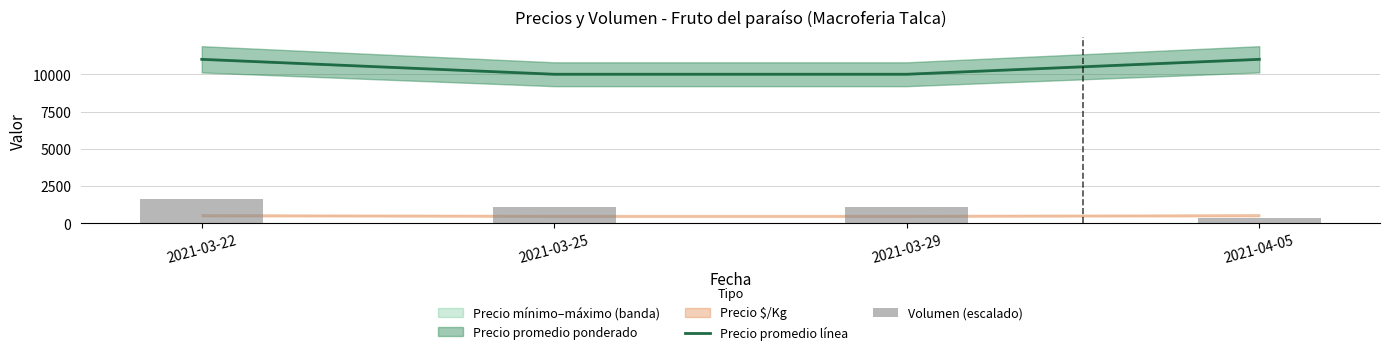

How many groups of bars are there?

4